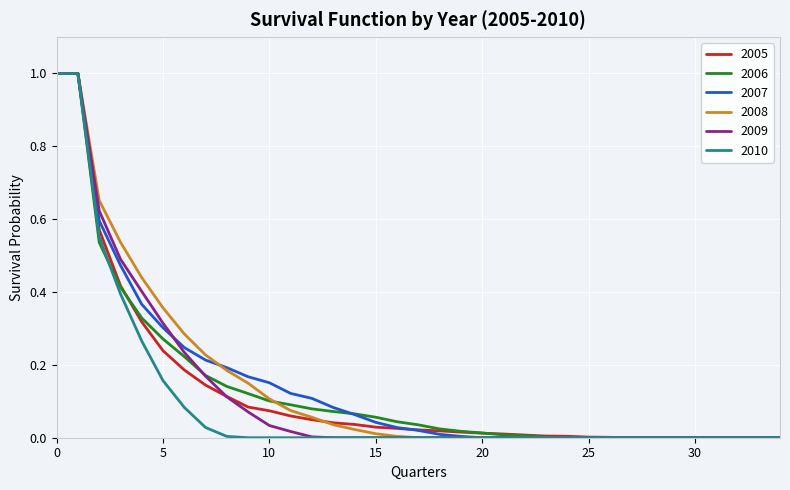

What is the highest value of the 2009 series?

1.0